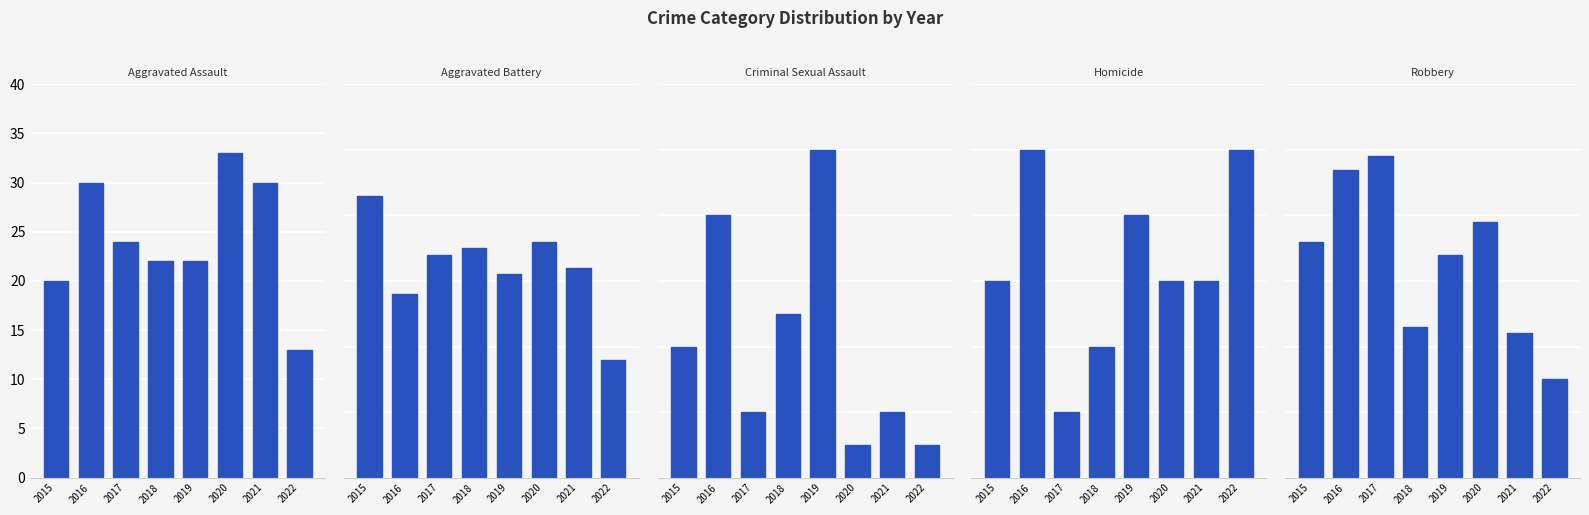

The Homicide series shows 3 at 2015. True or false?

True